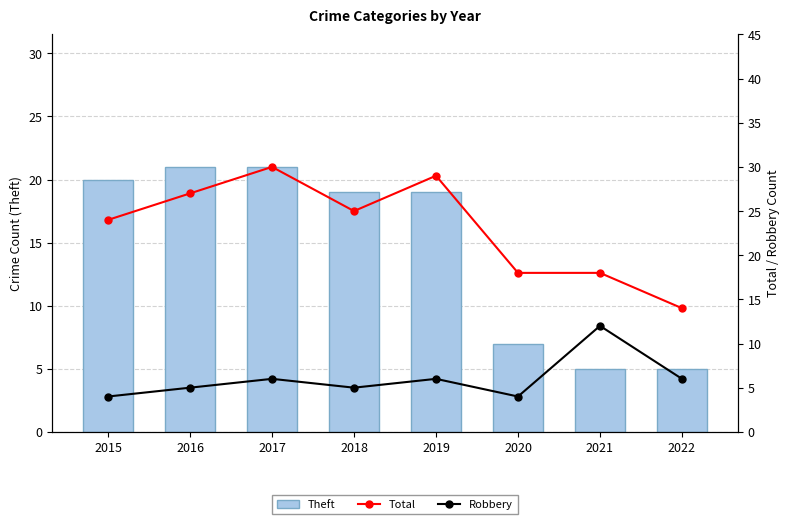

At which label does Total first exceed 25?

2016